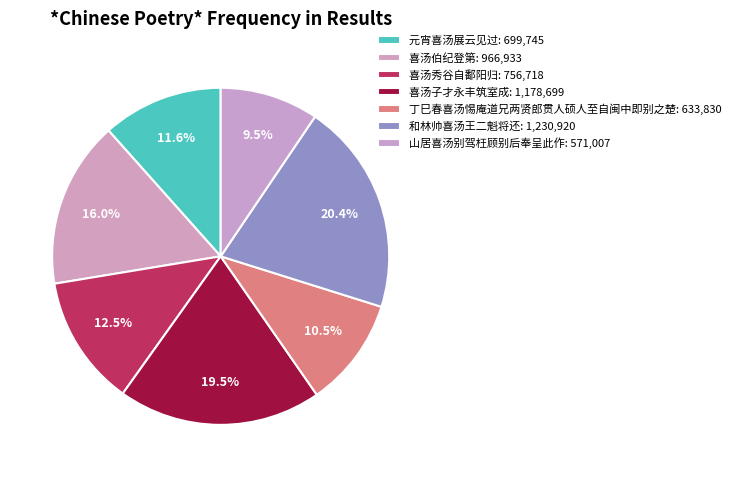

How many slices are in this pie chart?

7